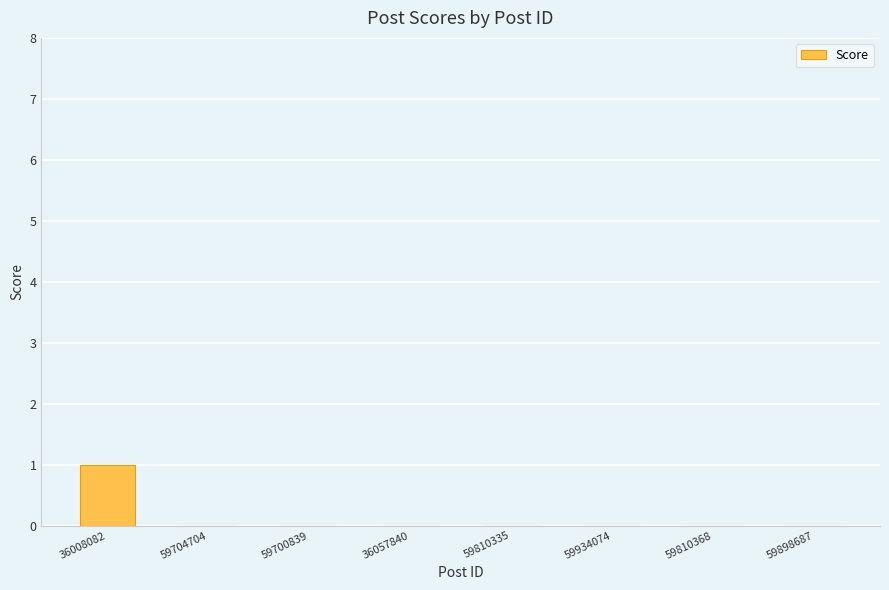

What is the change in value from 36008082 to 36057840?

-1